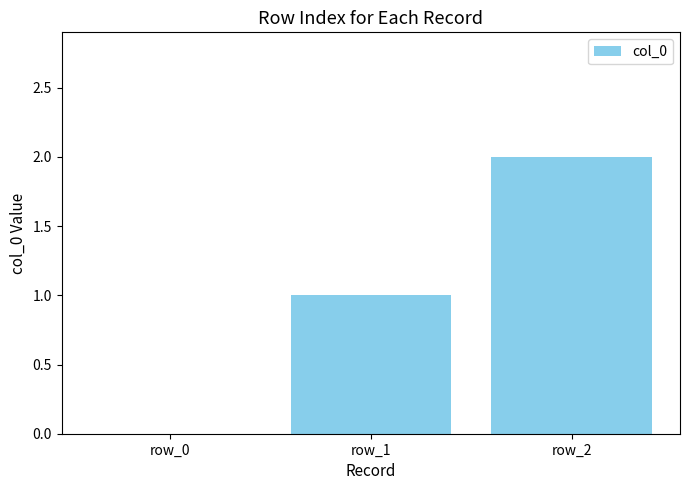

Between row_2 and row_1, which is larger?

row_2